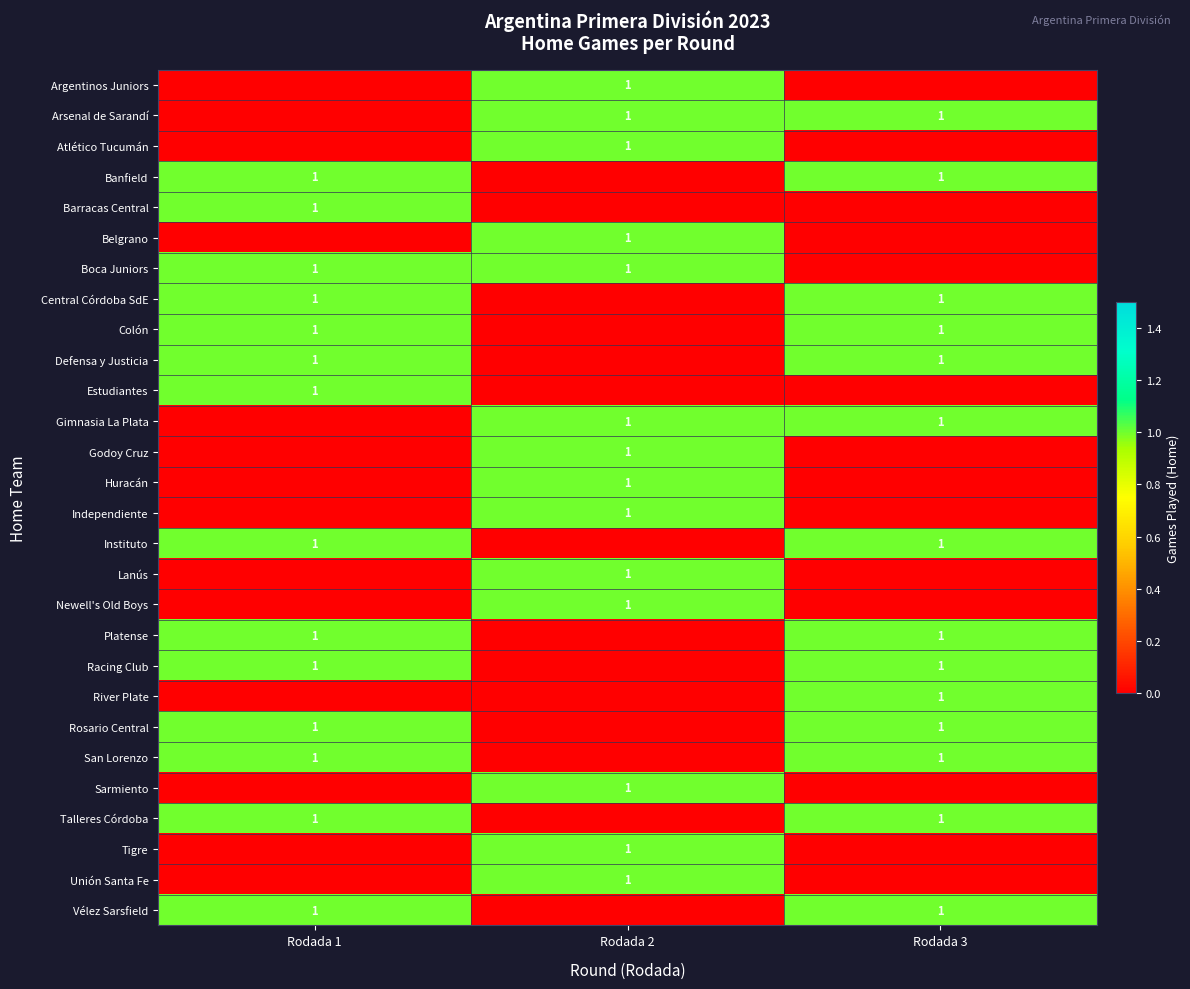

The Vélez Sarsfield series shows 1 at Rodada 3. True or false?

True